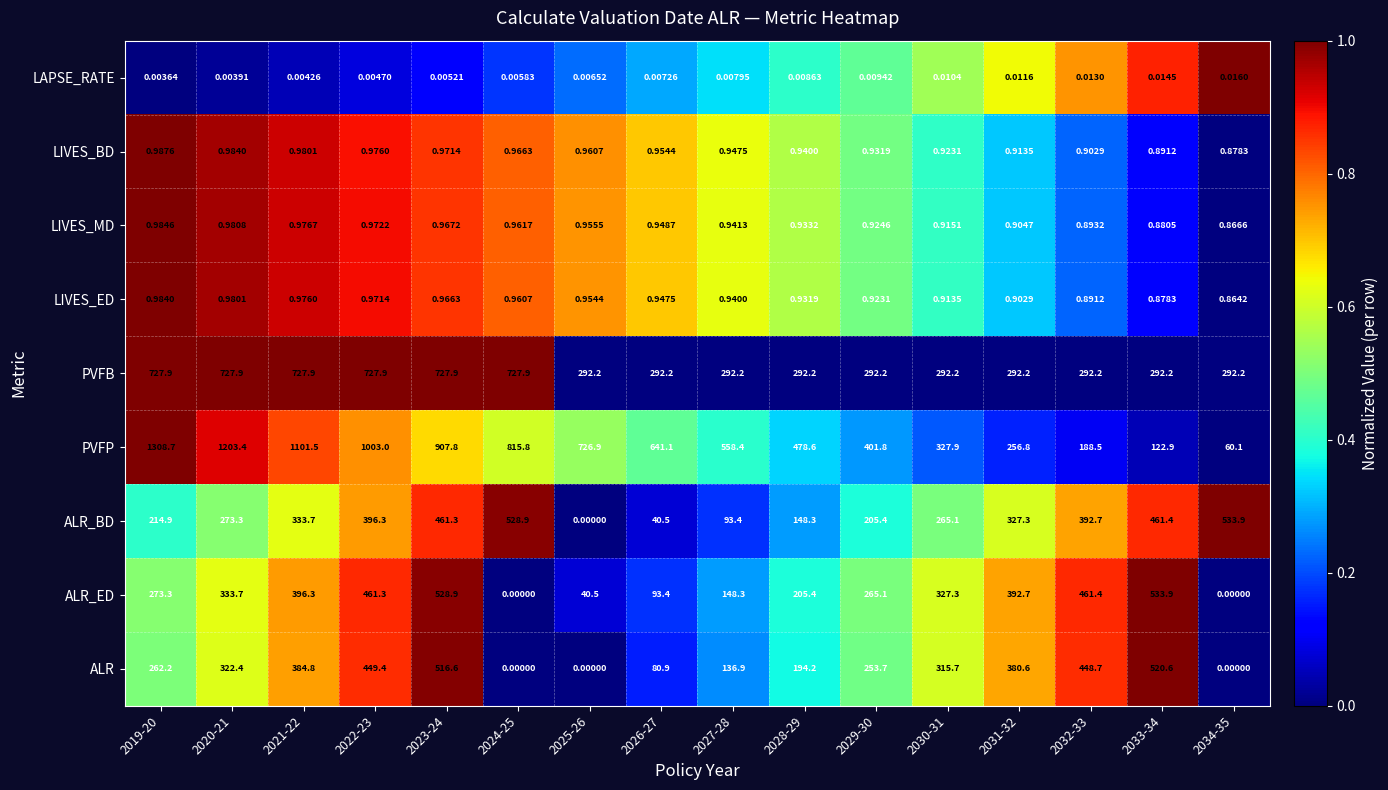

Is the value of LIVES_MD at 2028-29 greater than the value of PVFB at 2024-25?

No